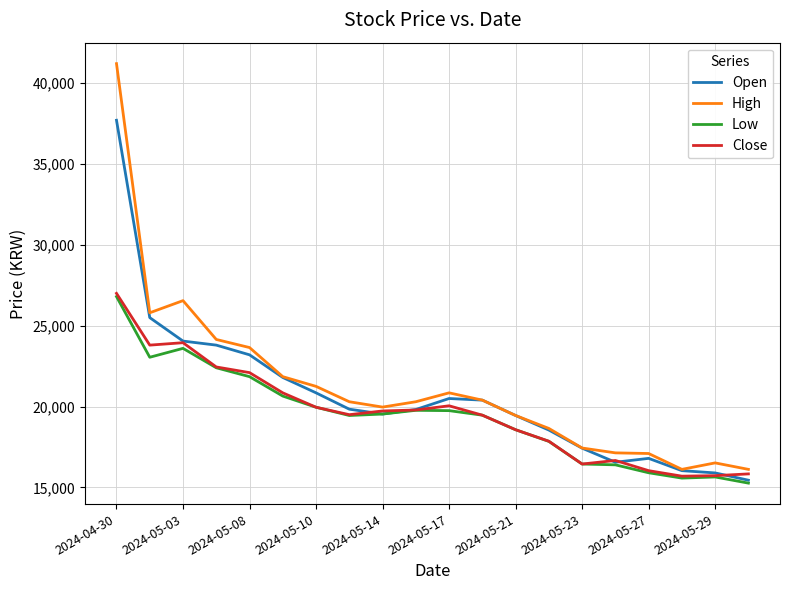

What is the maximum value for Open?

37700